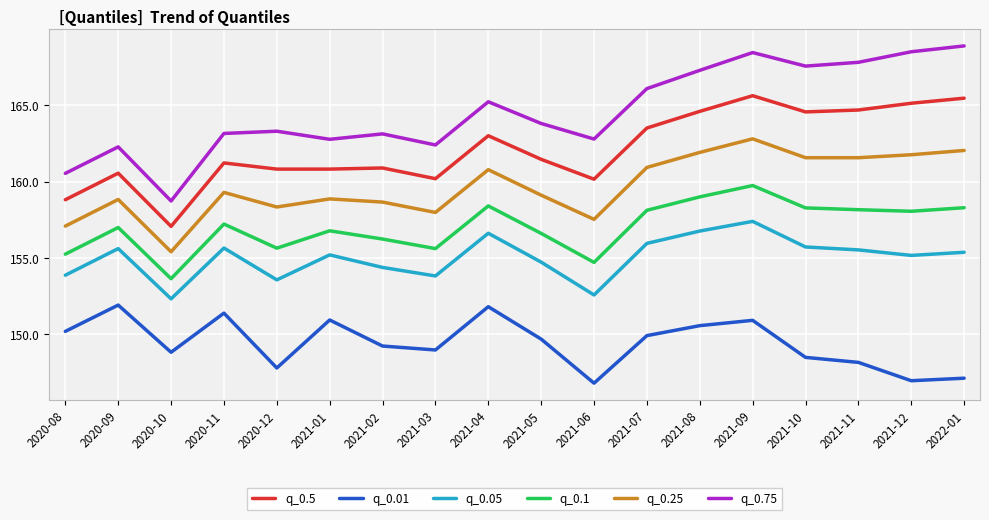

At 2021-05, list the series in order from largest to smallest.

q_0.75, q_0.5, q_0.25, q_0.1, q_0.05, q_0.01